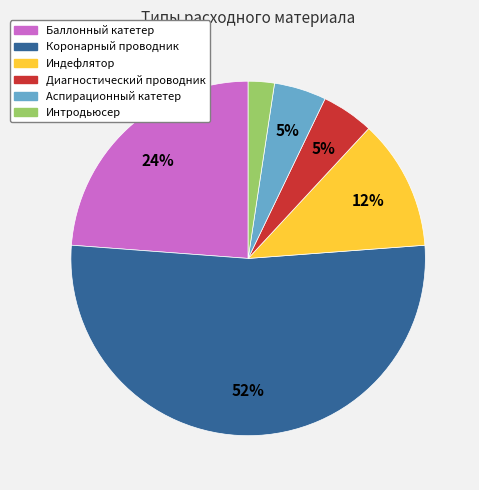

Do Аспирационный катетер and Диагностический проводник together represent more than half of the pie?

No